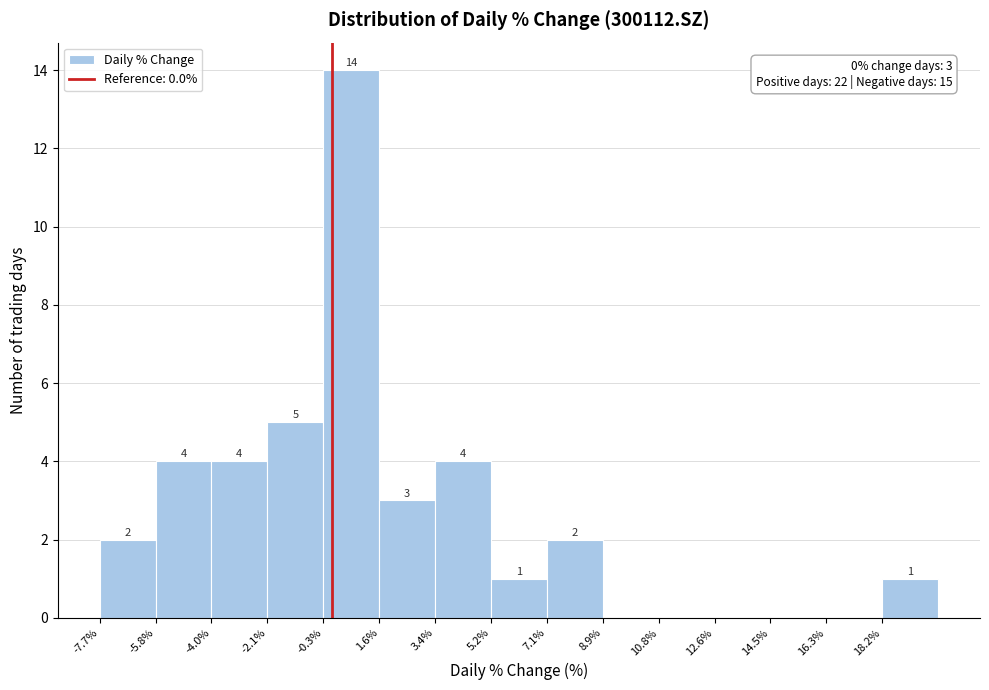

Which range on the x-axis has the tallest bar?

-0.2 to 1.6